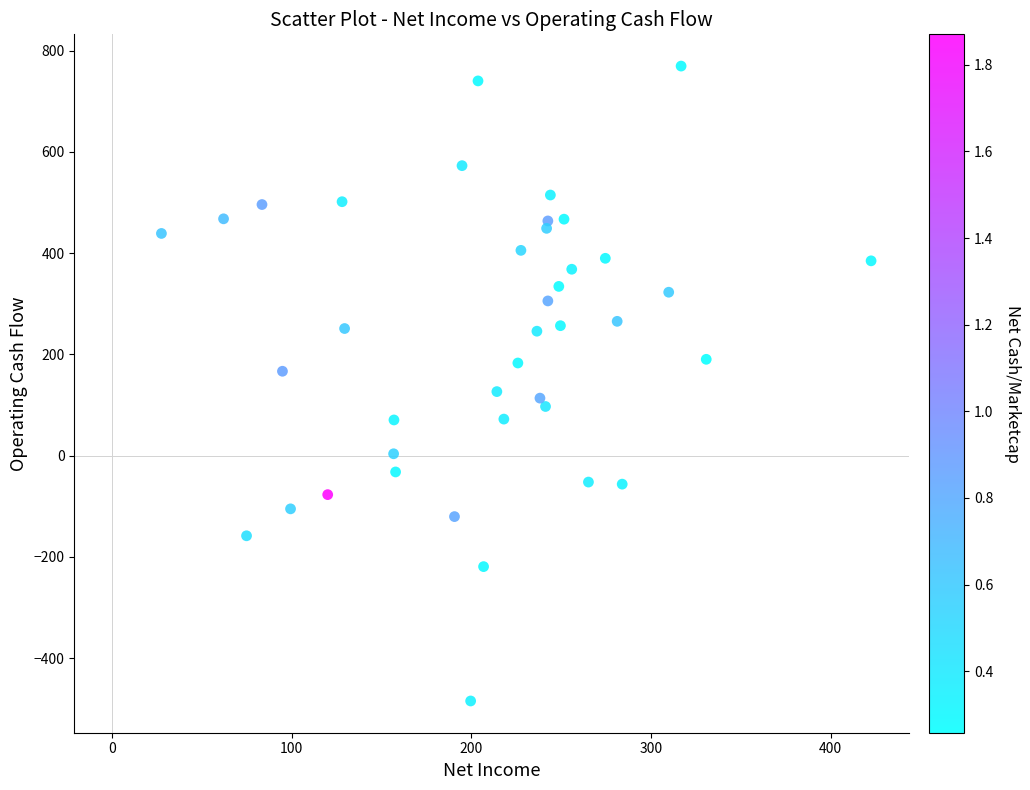

What is the range of Y values (max minus min)?

1254.1